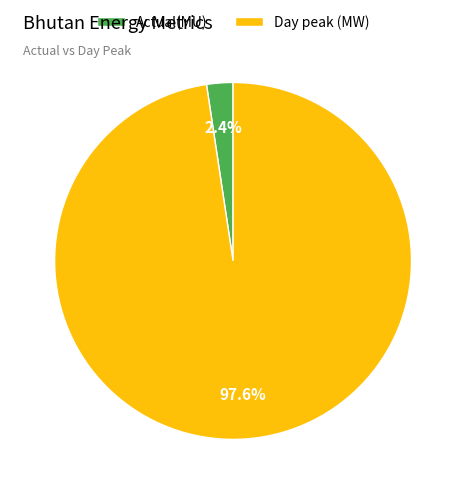

True or false: Day peak (MW) accounts for 98% of the total.

True